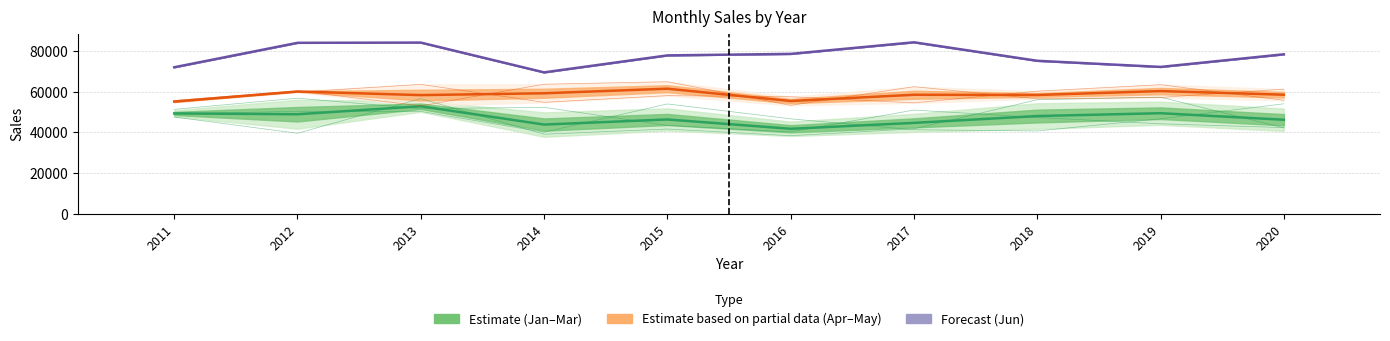

What are all the series names shown in the legend?

Estimate (Jan-Mar), Estimate based on partial data (Apr-May), Forecast (June)